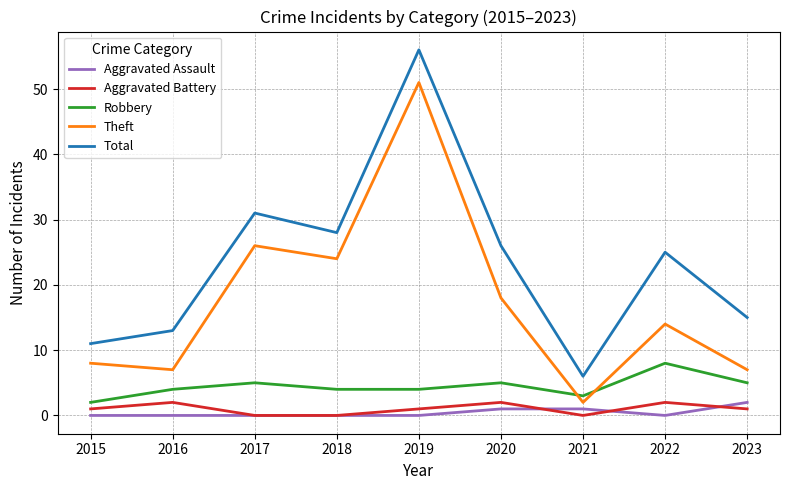

True or false: Theft has a value of 14 at 2022.

True